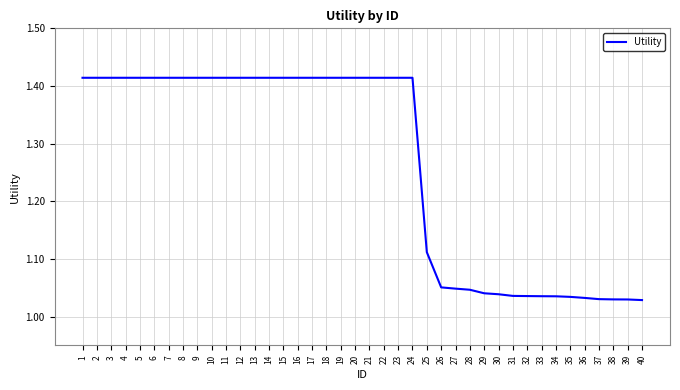

Between 37 and 6, which is larger?

6